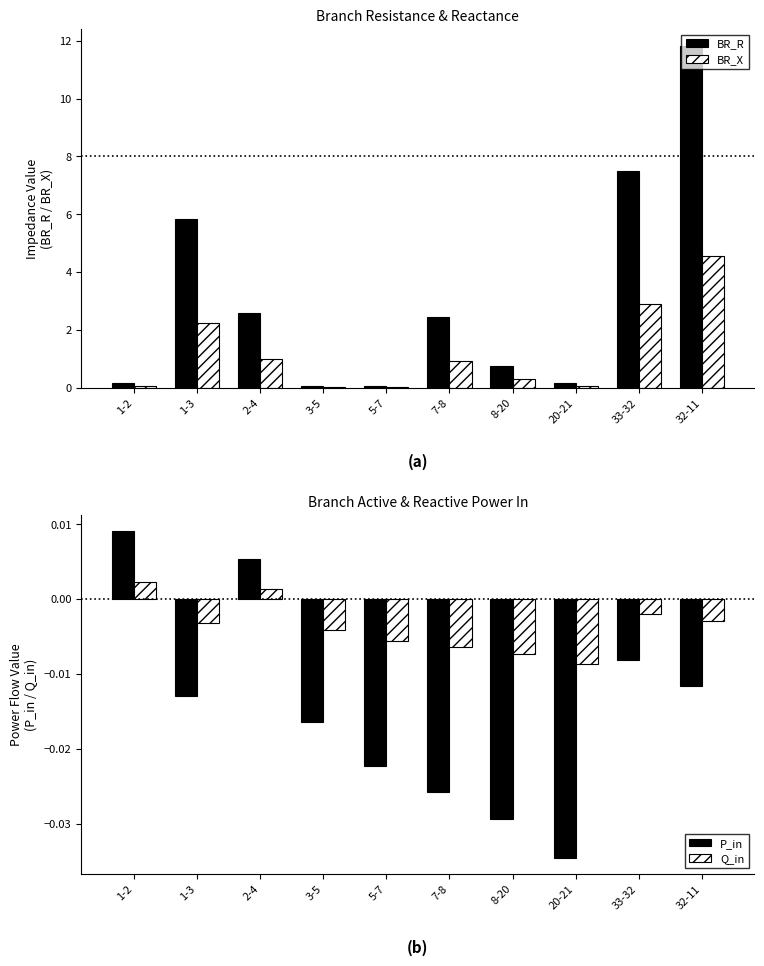

List the labels in order of P_in value, largest first.

1-2, 2-4, 33-32, 32-11, 1-3, 3-5, 5-7, 7-8, 8-20, 20-21